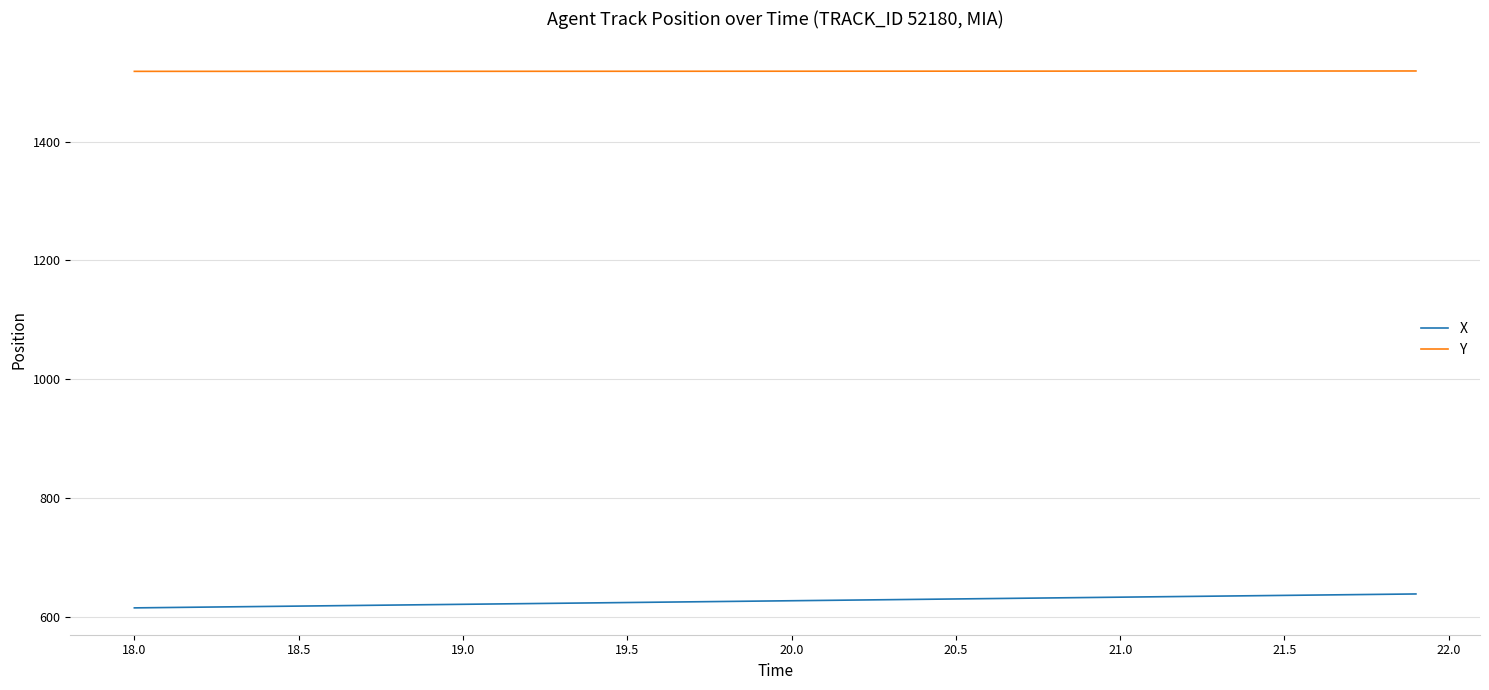

What is the minimum value for X?

615.6